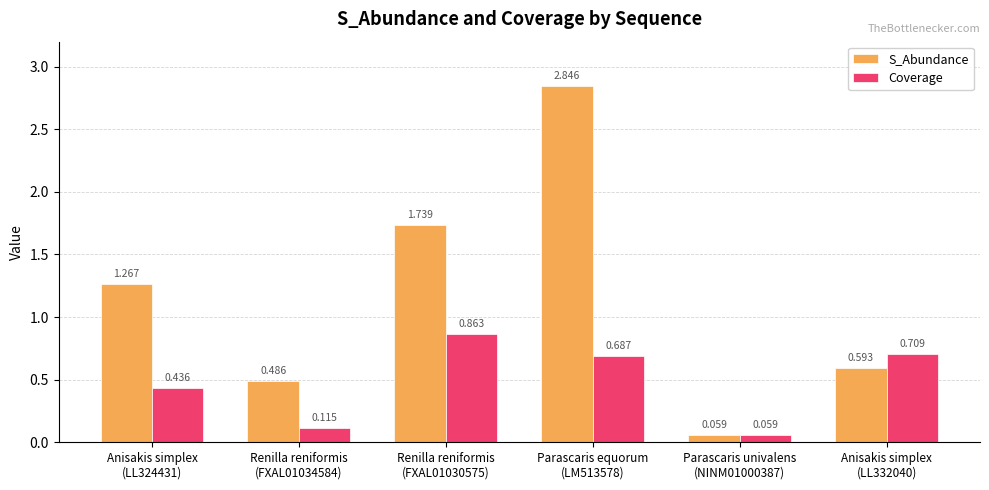

How many data points does each series have?

6